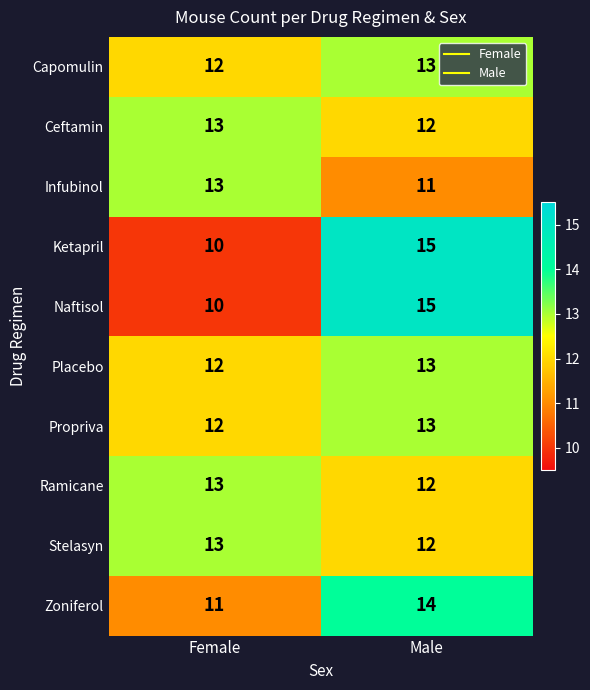

What is the maximum value shown in the chart?

15